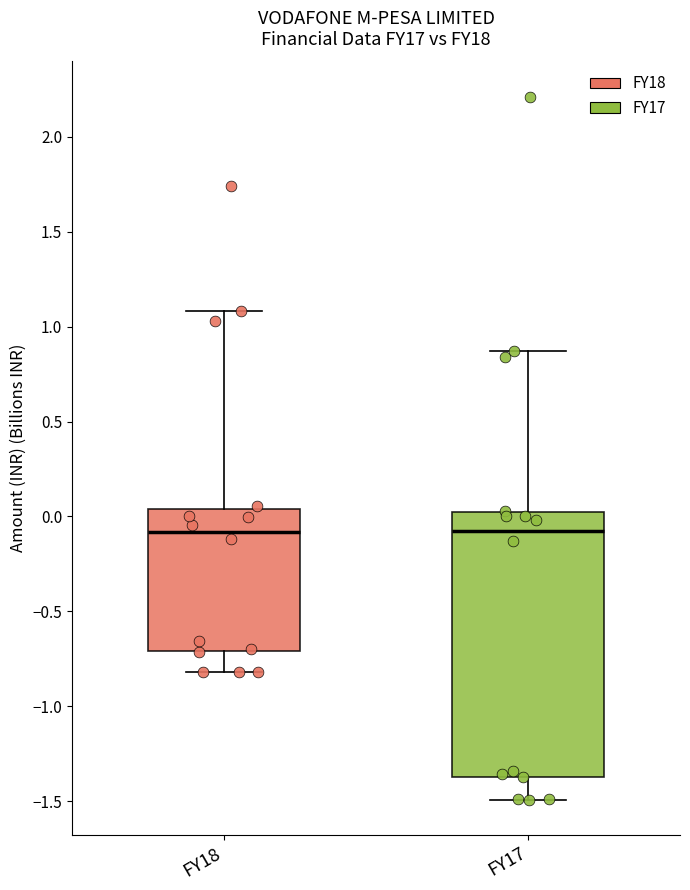

Comparing the boxes themselves (not the whiskers), which one is the tallest?

FY17